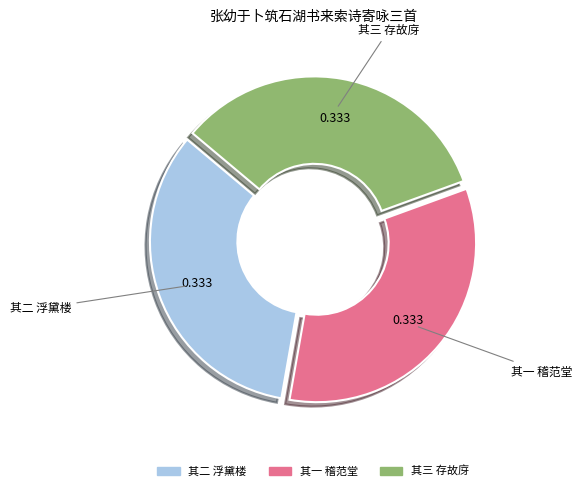

Is there a majority slice in this chart?

No